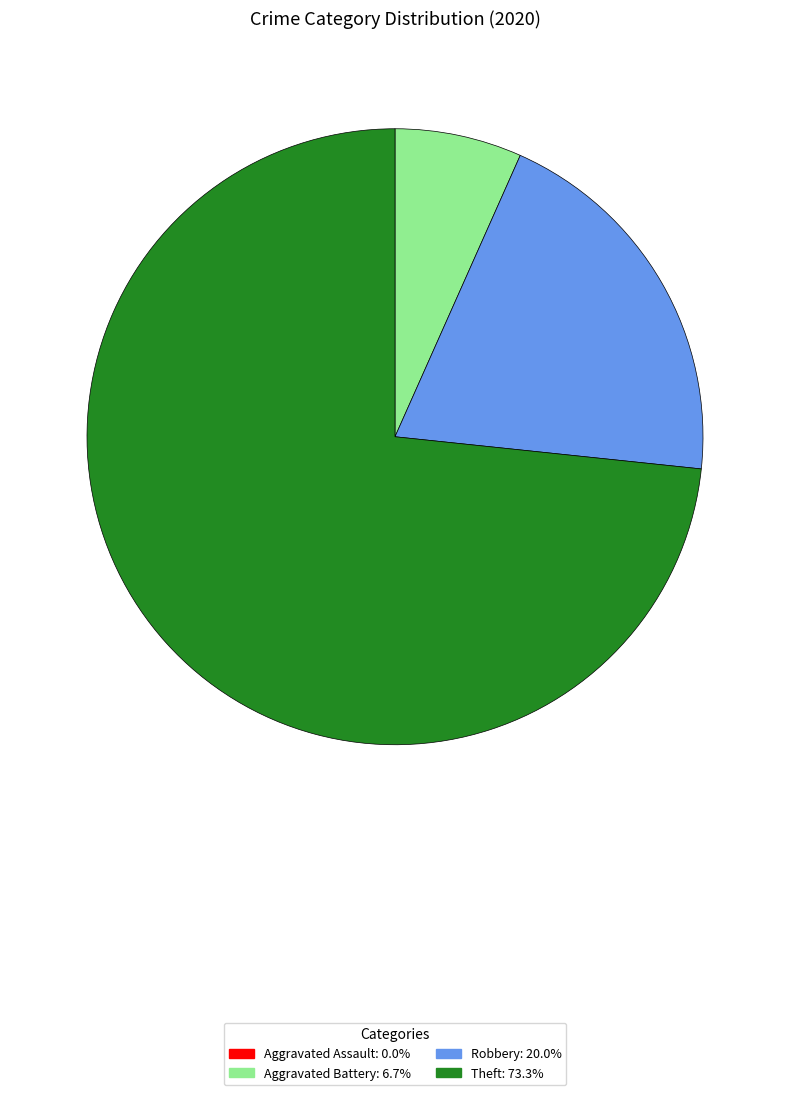

Combined, do Aggravated Battery and Theft account for over 50%?

Yes